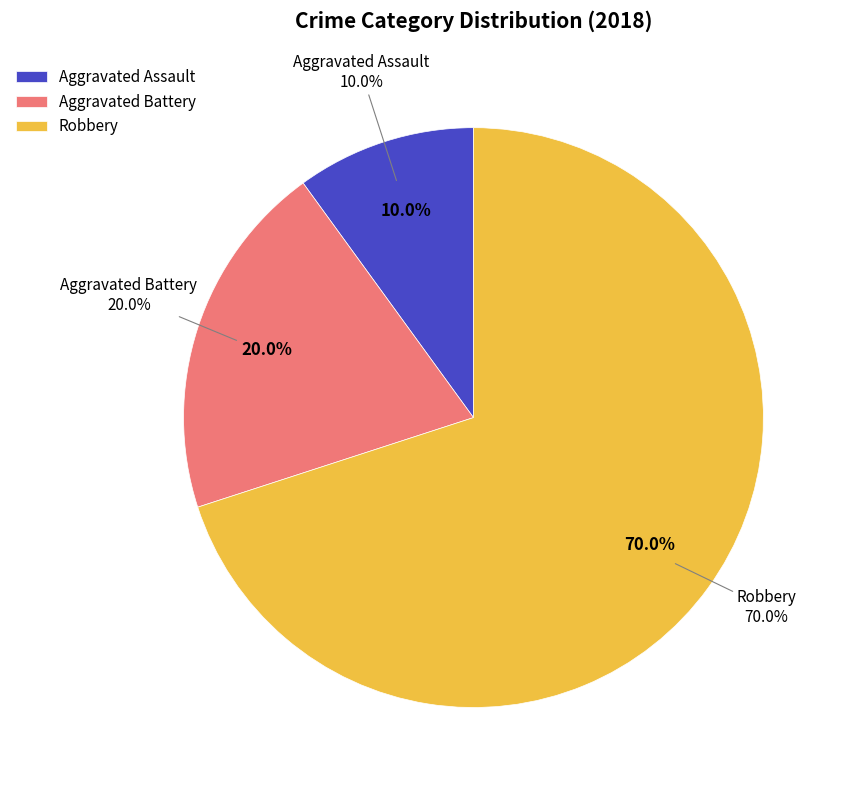

How many slices are in this pie chart?

3